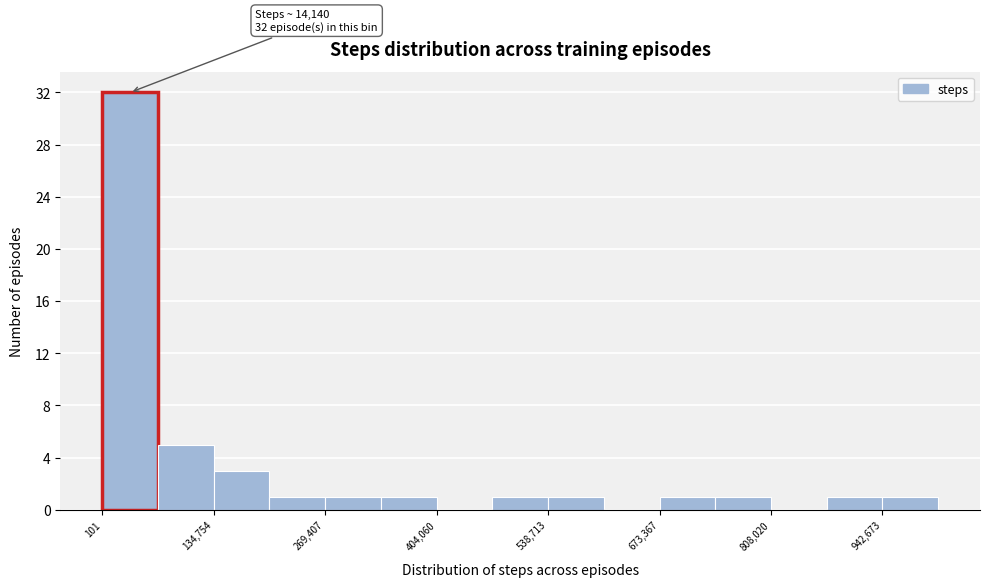

Read against the x-axis, roughly where is the centre of the tallest bar?

40000